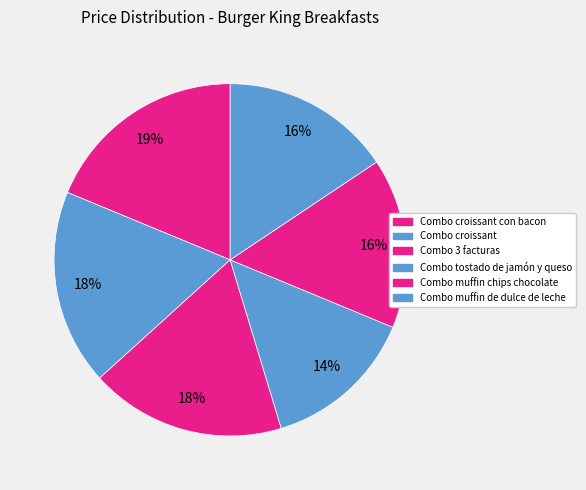

How many slices are in this pie chart?

6